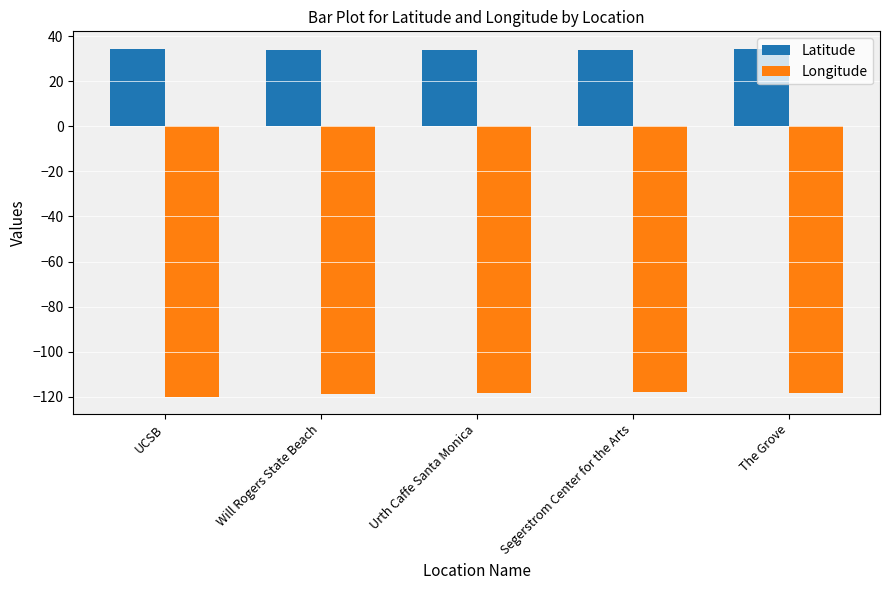

What is the value of the Latitude bar at the 2nd from the left?

34.0